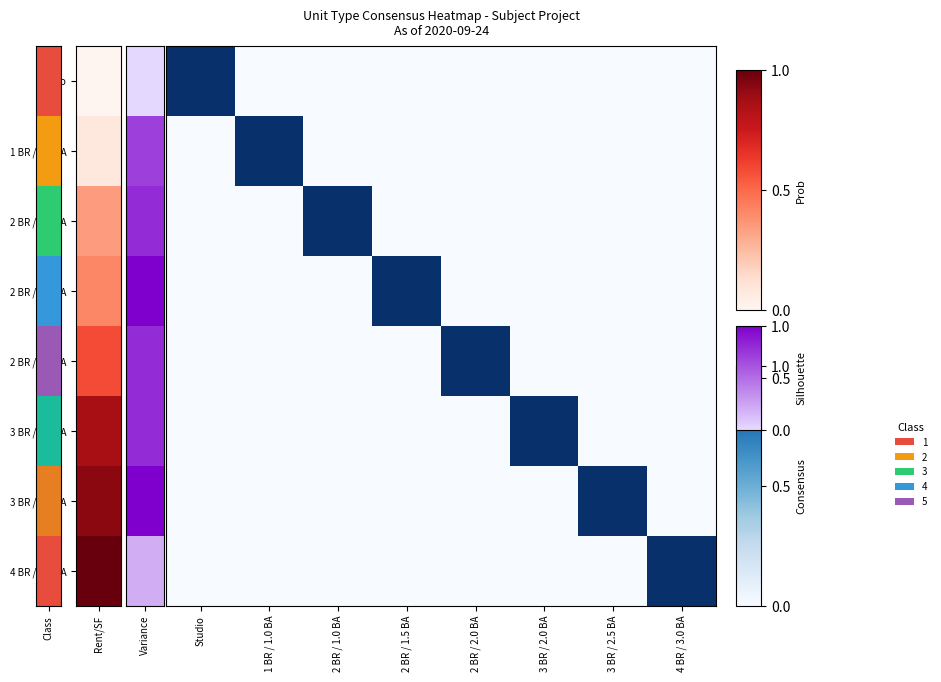

Is the value of 3 BR / 2.5 BA at 4 BR / 3.0 BA greater than the value of 1 BR / 1.0 BA at 3 BR / 2.0 BA?

No